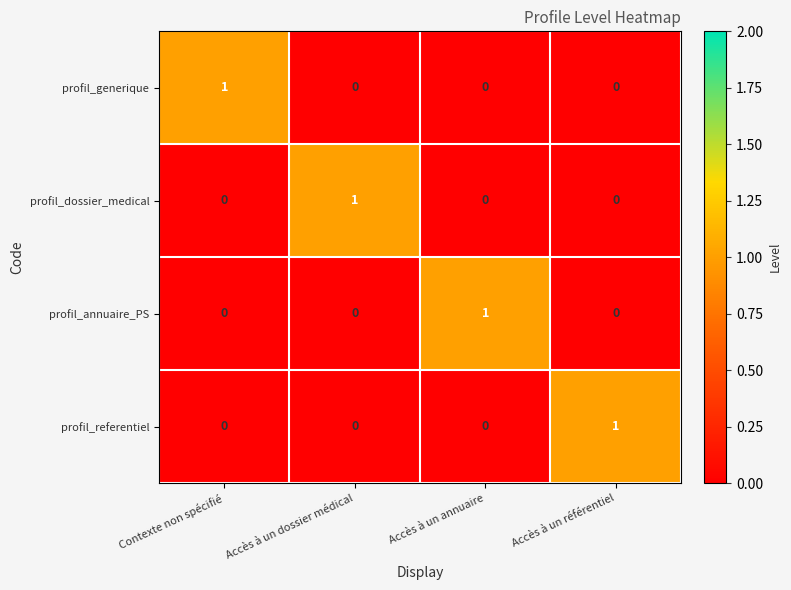

At how many categories does at least one series exceed 0?

4